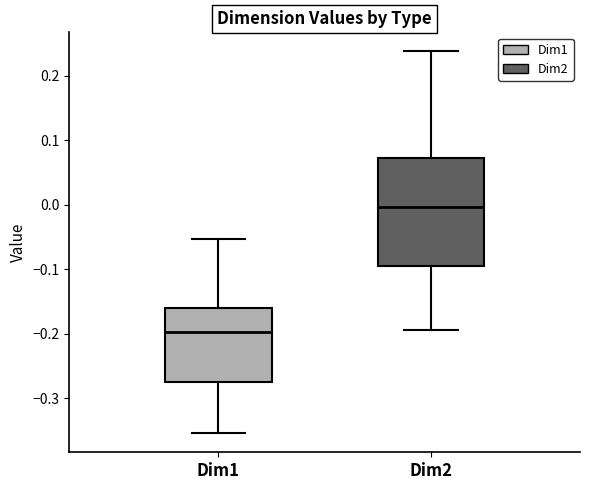

Where does the upper whisker of the box for Dim2 end on the y-axis? The values are not printed on the chart, so give them approximately, as read against the axis.

0.24